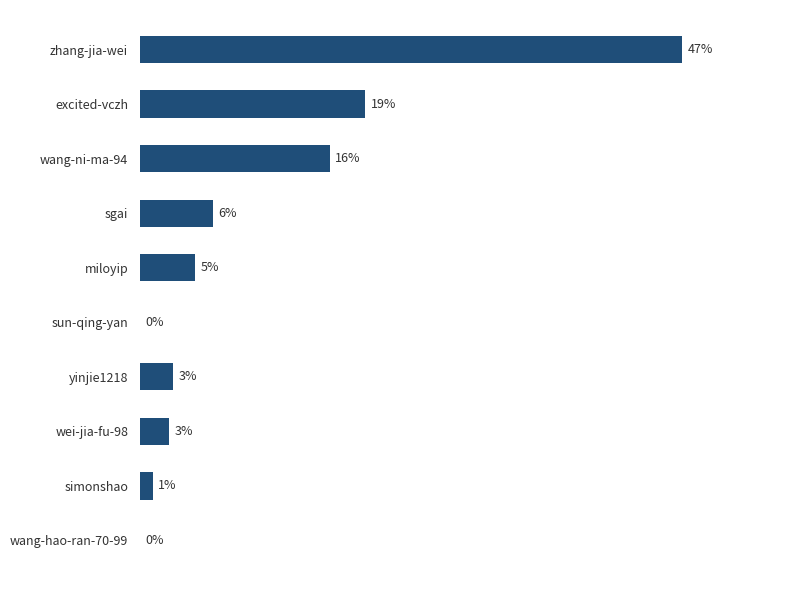

Are the bars horizontal?

Yes